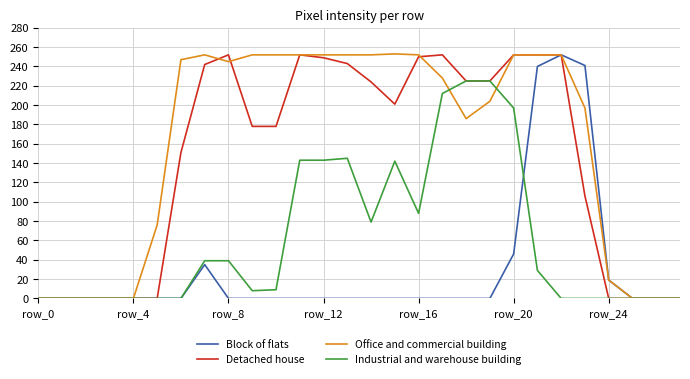

Does the chart have visible grid lines?

Yes